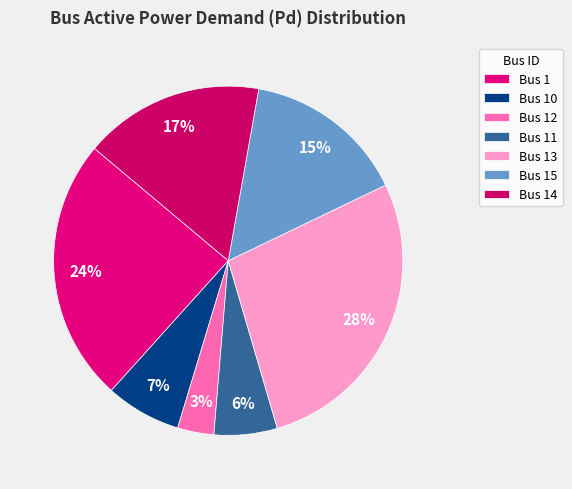

How many slices are in this pie chart?

7